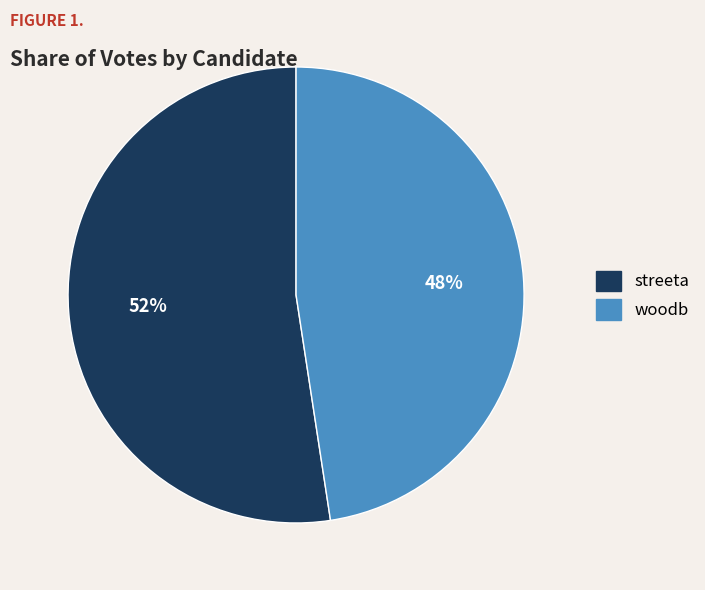

To the nearest percent, what is the combined percentage of streeta and woodb?

100%